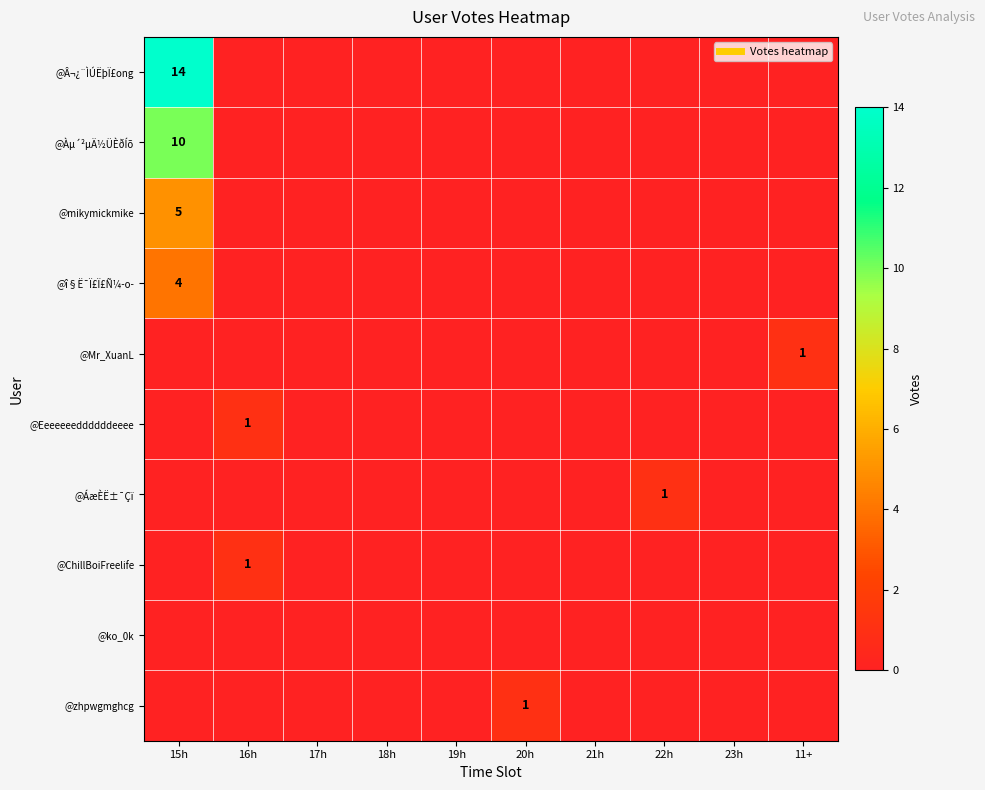

The @mikymickmike series shows 5 at 15h. True or false?

True